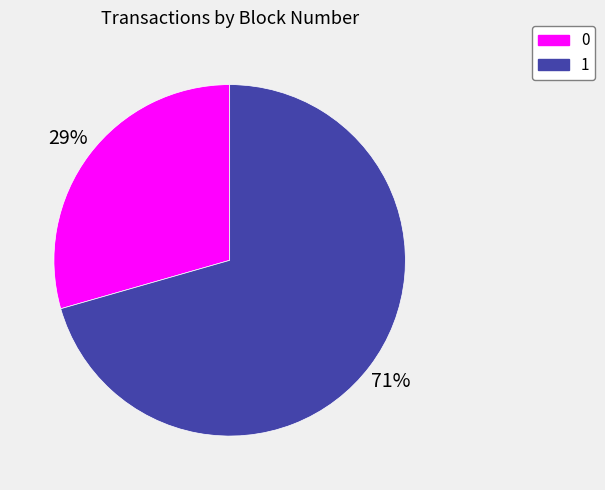

Count the number of slices in the pie.

2